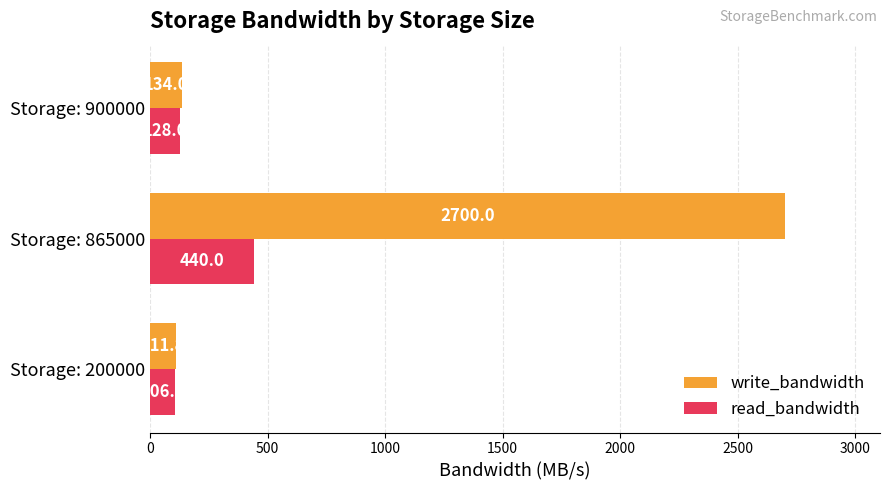

Is it true that write_bandwidth equals 2700.0 at Storage: 865000?

True